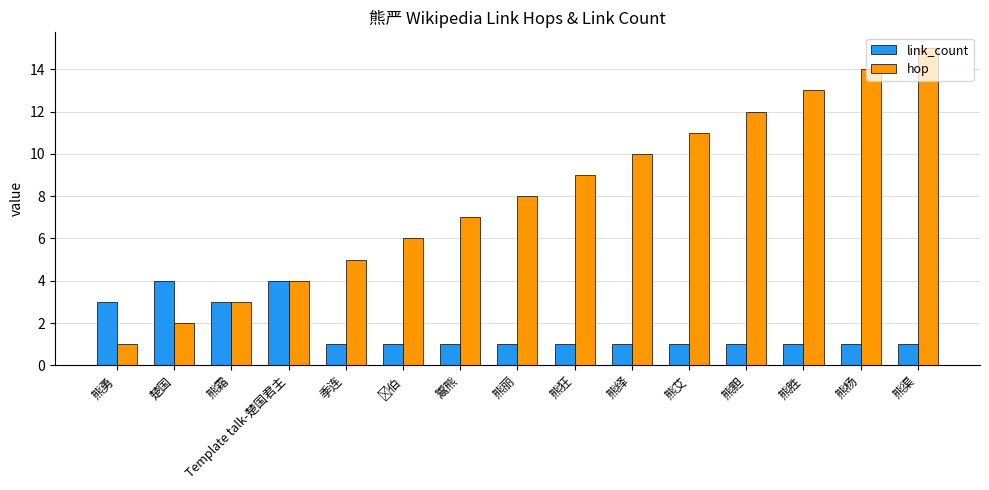

List the series in order of their overall mean, highest first.

hop, link_count